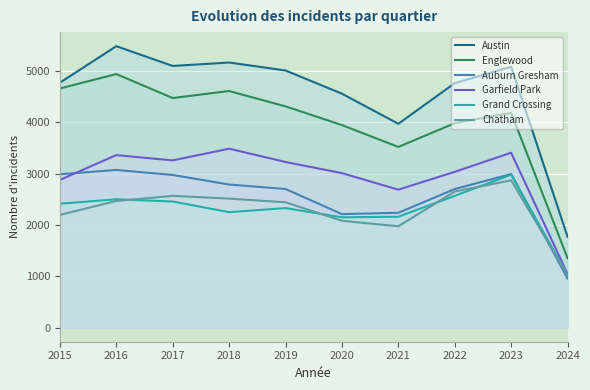

Is the value of Austin at 2021 greater than the value of Garfield Park at 2022?

Yes